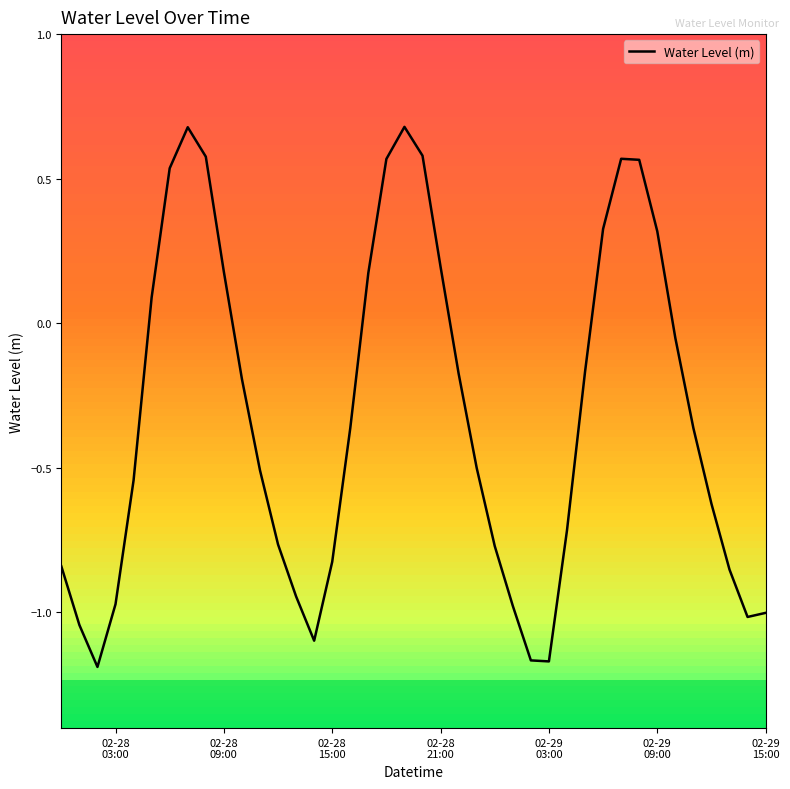

What is the maximum value shown in the chart?

0.7